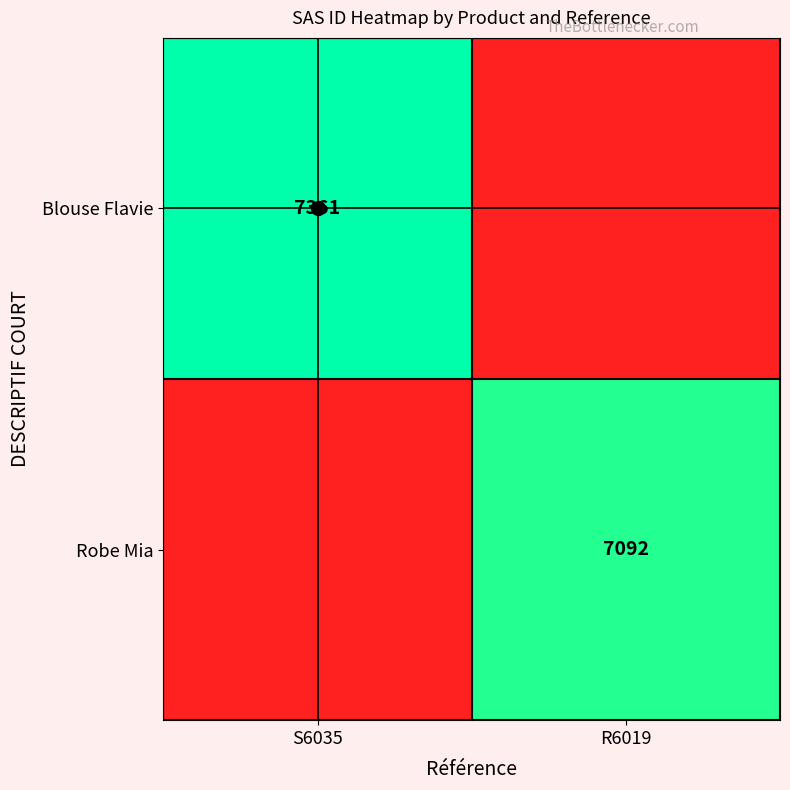

Is the value of Blouse Flavie at S6035 greater than the value of Robe Mia at R6019?

Yes